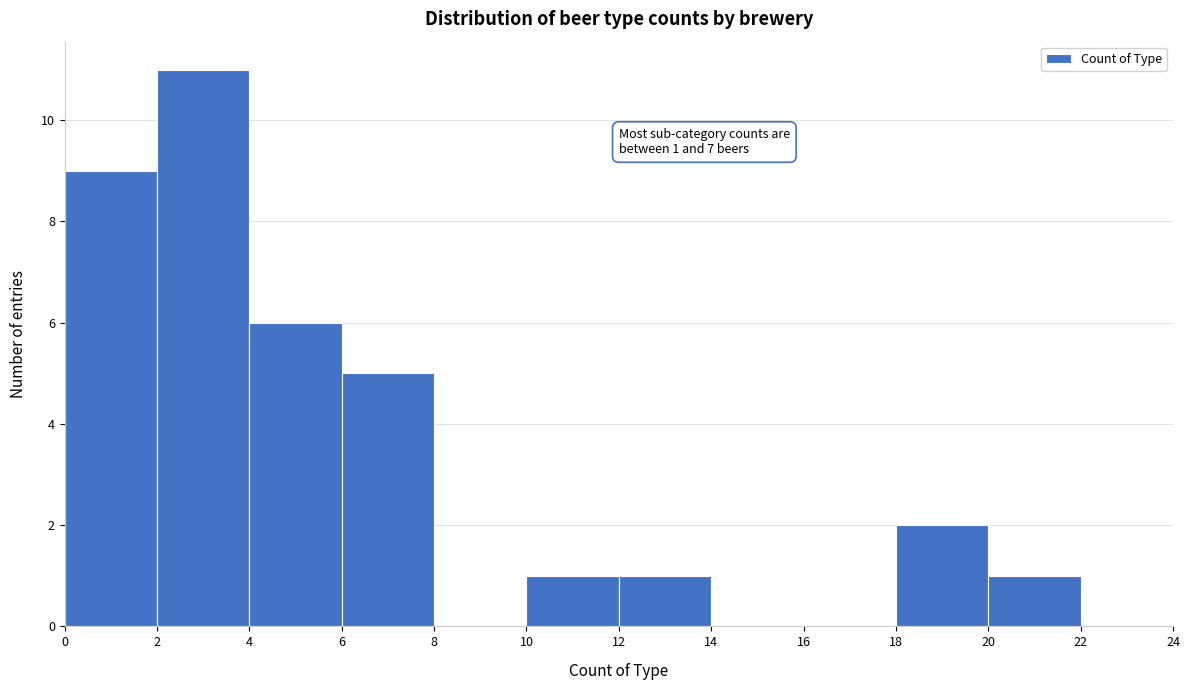

Over which range of the x-axis is the bar tallest?

2 to 4